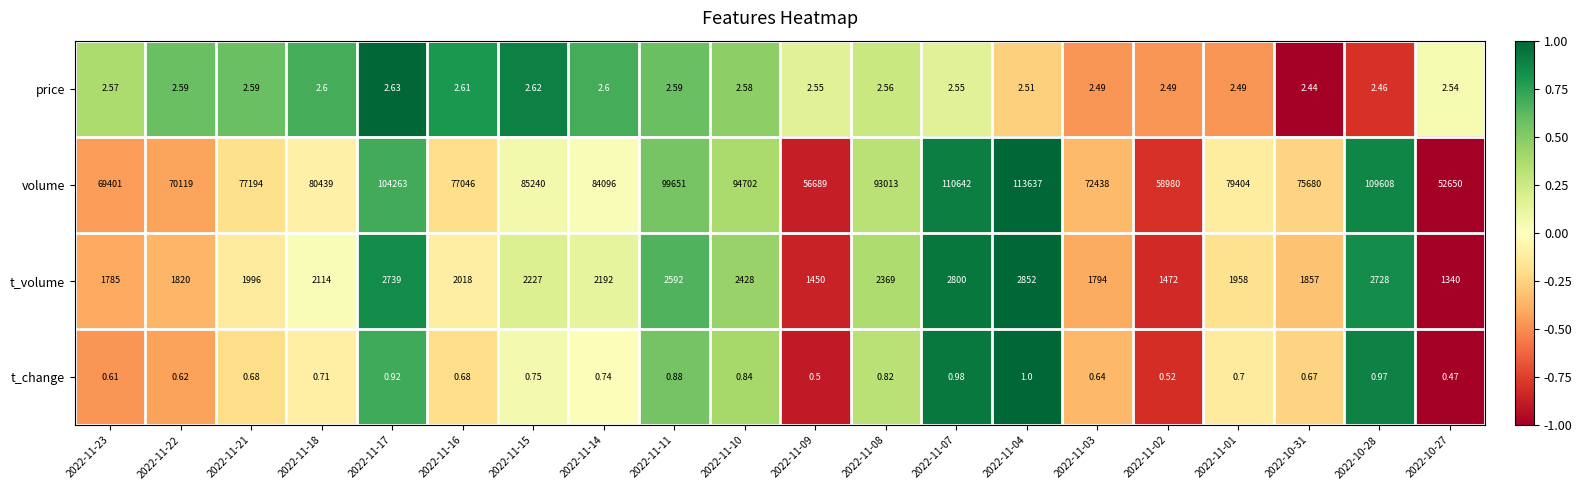

What is the total value across all series at 2022-10-31?

77540.1